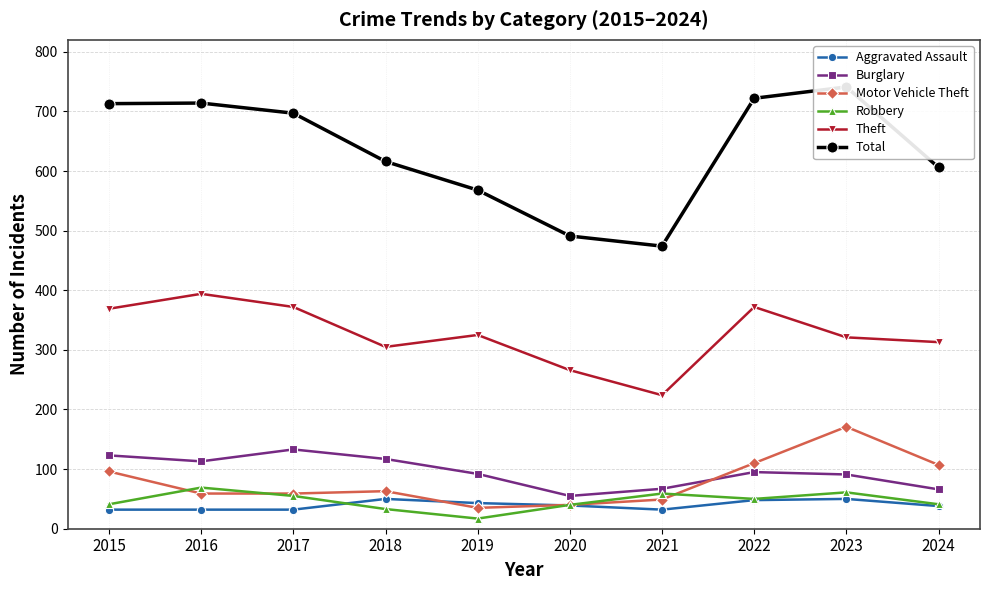

Is it true that Burglary equals 47 at 2017?

False